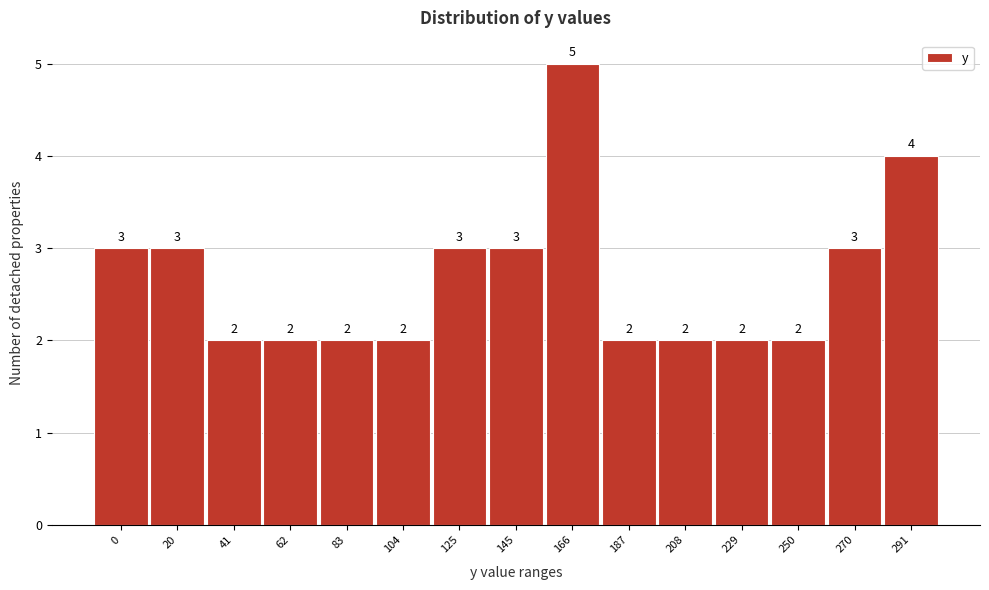

Reading left to right, extract all data points from this chart.

3	3	2	2	2	2	3	3	5	2	2	2	2	3	4